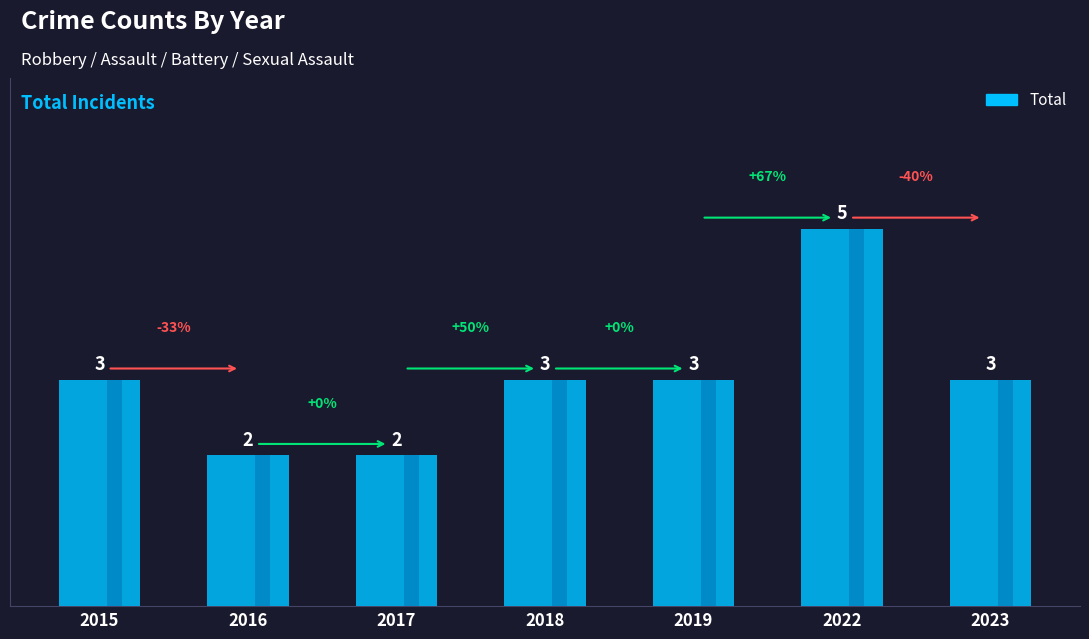

List the labels in order of value, smallest first.

2016, 2017, 2015, 2018, 2019, 2023, 2022